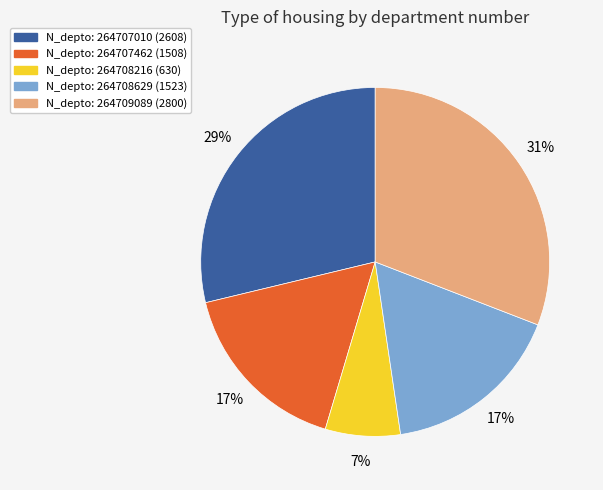

To the nearest percent, what is the difference between the largest and smallest slice percentages?

24%